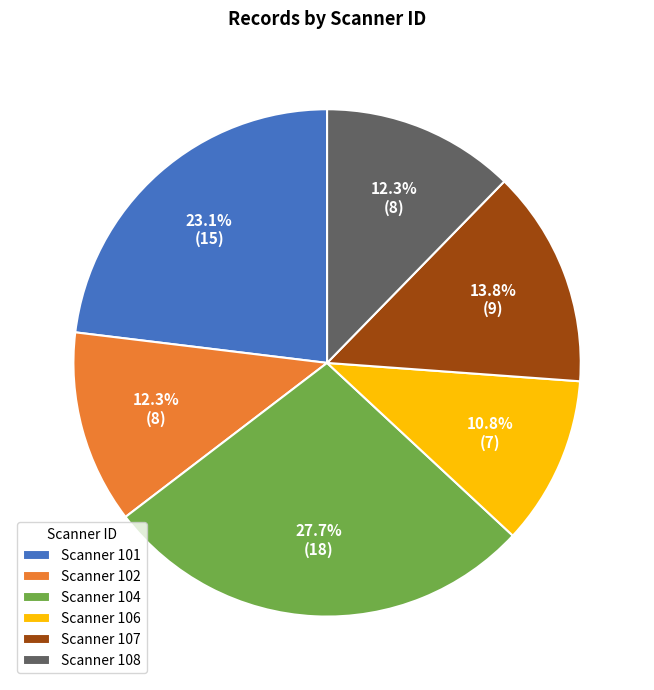

What is the ratio of the value at Scanner 106 to the value at Scanner 104?

0.4